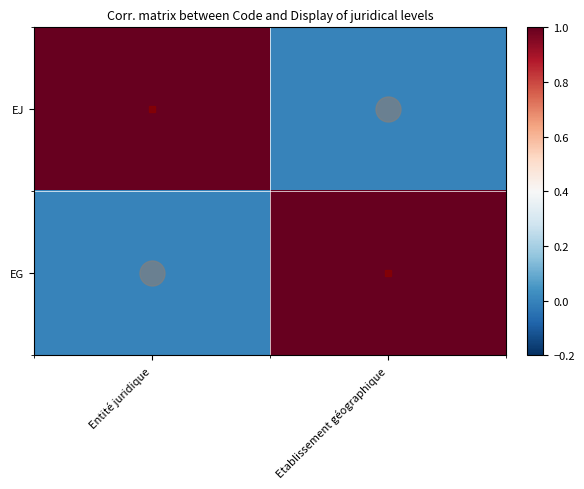

Reading left to right, transcribe all the data shown in this chart.

EJ: Entité juridique=1	Etablissement géographique=0
EG: Entité juridique=0	Etablissement géographique=1